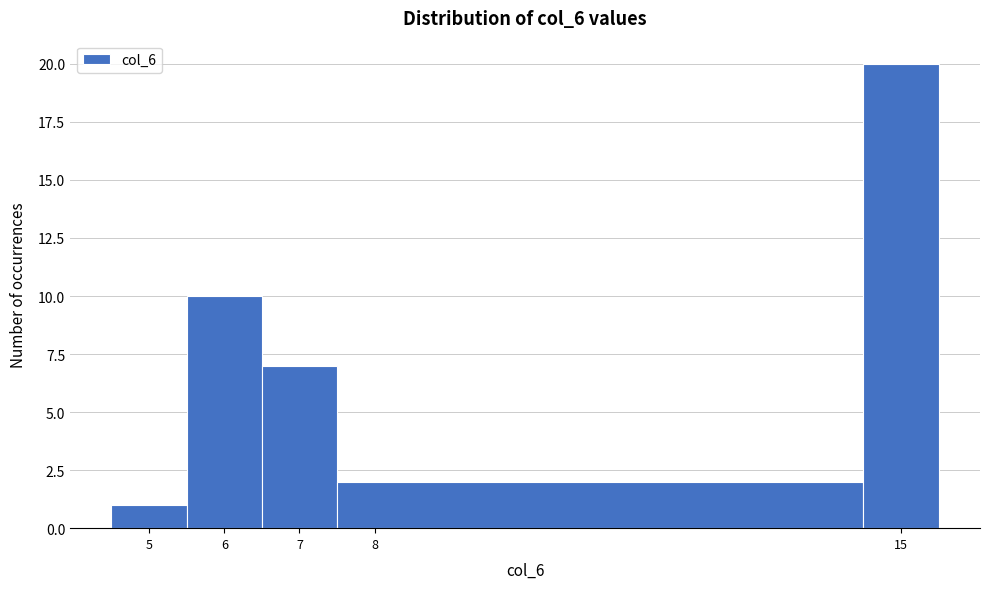

How tall is the bar that spans 4.5 to 5.5 on the x-axis? The values are not printed on the chart, so give them approximately, as read against the axis.

1